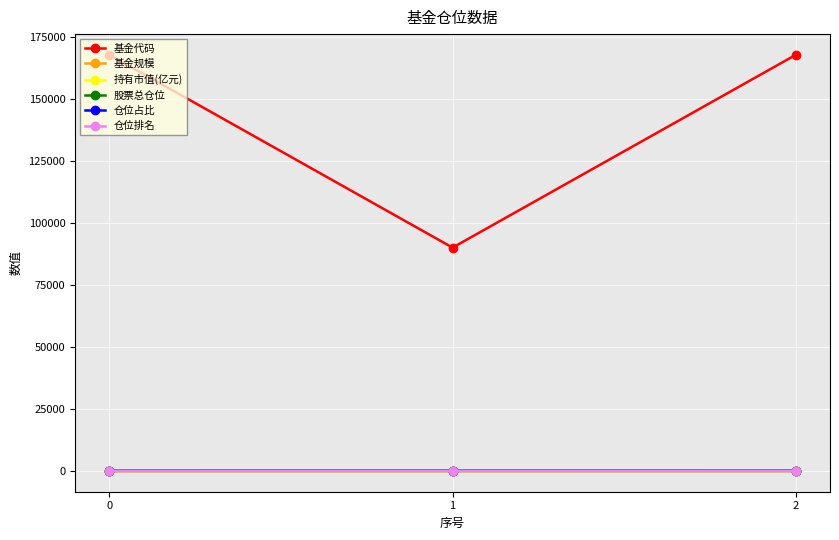

Which series has the largest total across all categories?

基金代码